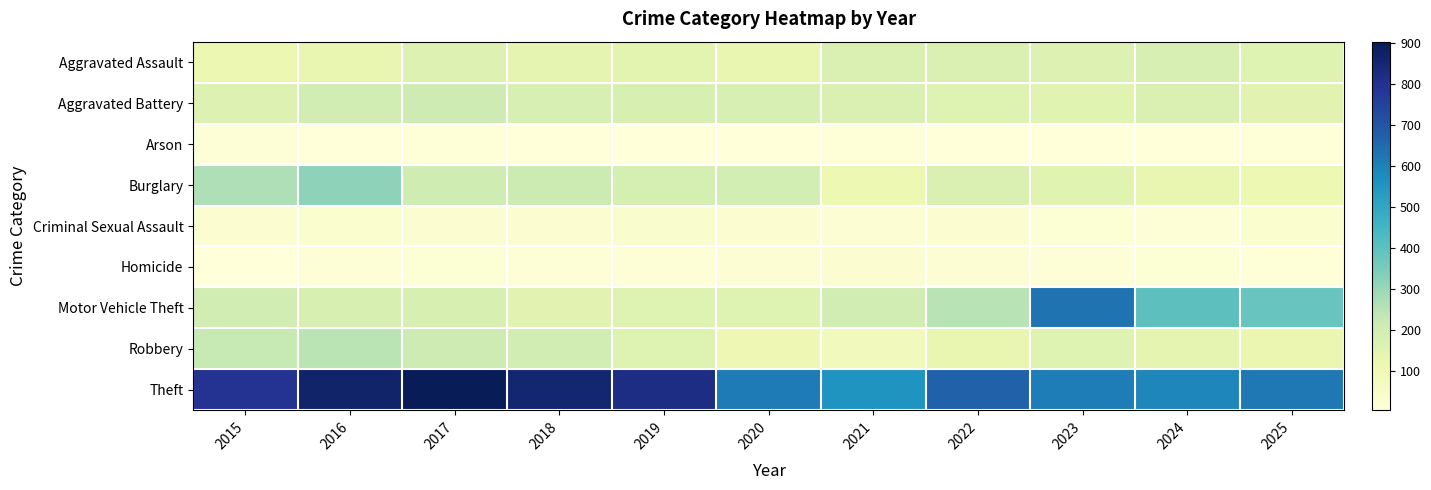

Which series has the widest spread of values?

Motor Vehicle Theft